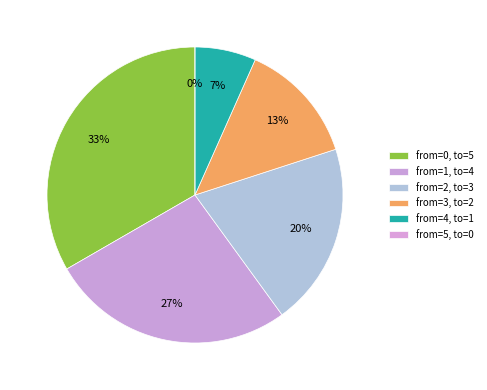

Is there a majority slice in this chart?

No